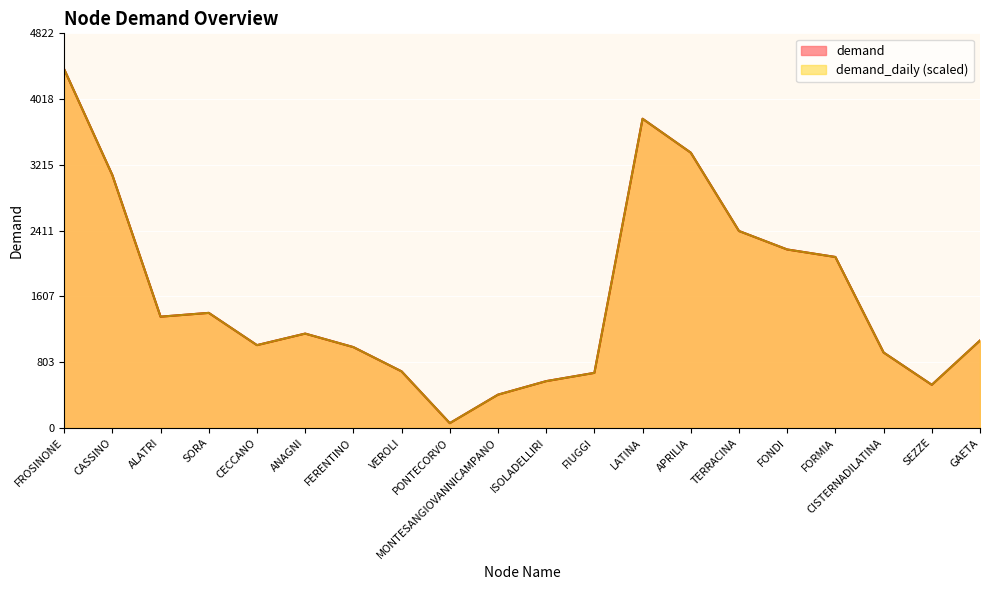

What is the sum of the demand values at SEZZE and SORA?

1931.7